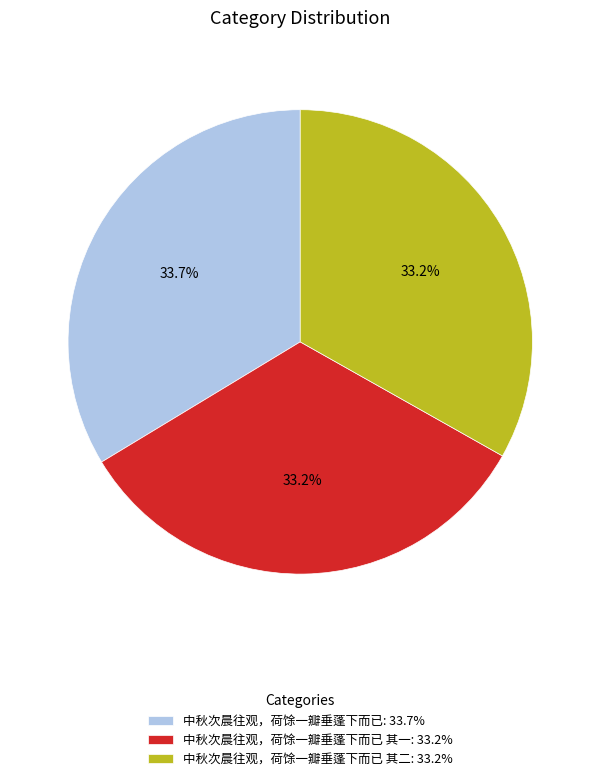

What is the total percentage of 中秋次晨往观，荷馀一瓣垂蓬下而已 其二: 33.2% and 中秋次晨往观，荷馀一瓣垂蓬下而已 其一: 33.2%?

66.3%